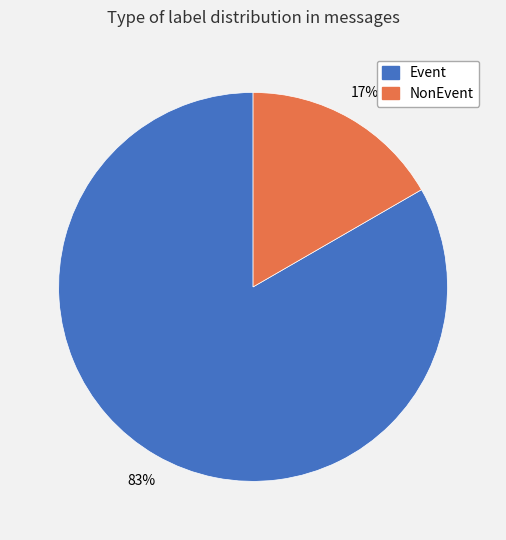

Combined, do NonEvent and Event account for over 50%?

Yes